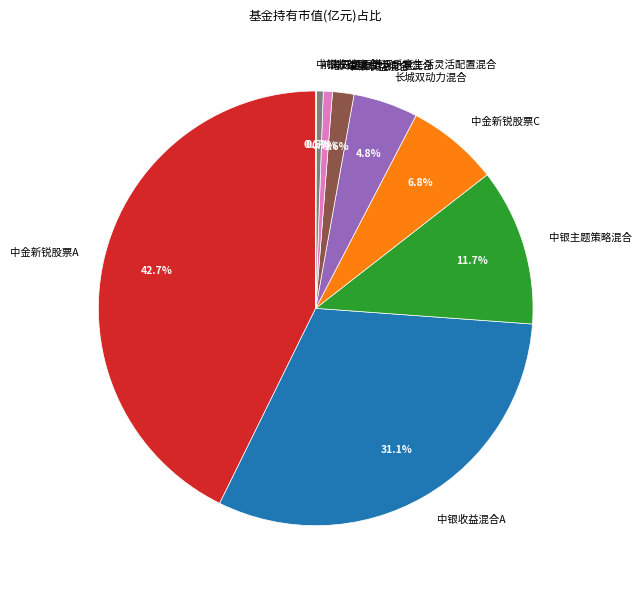

What is the largest slice in the pie chart?

中金新锐股票A